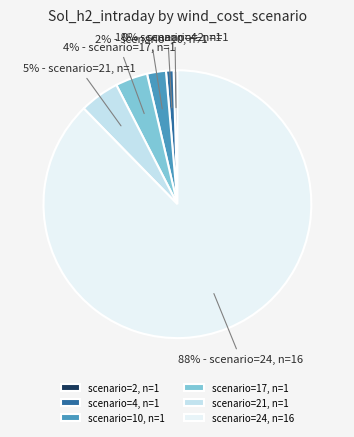

To the nearest percent, what percentage of the pie is scenario=4, n=1?

1%